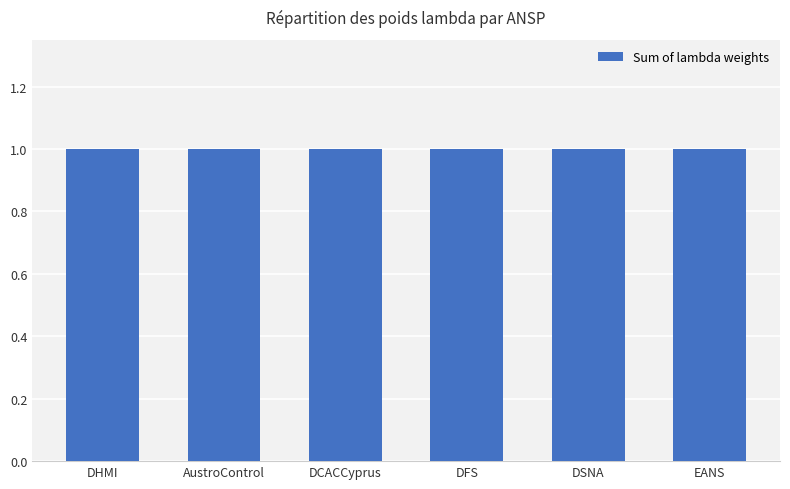

At how many categories does at least one series exceed 0?

6